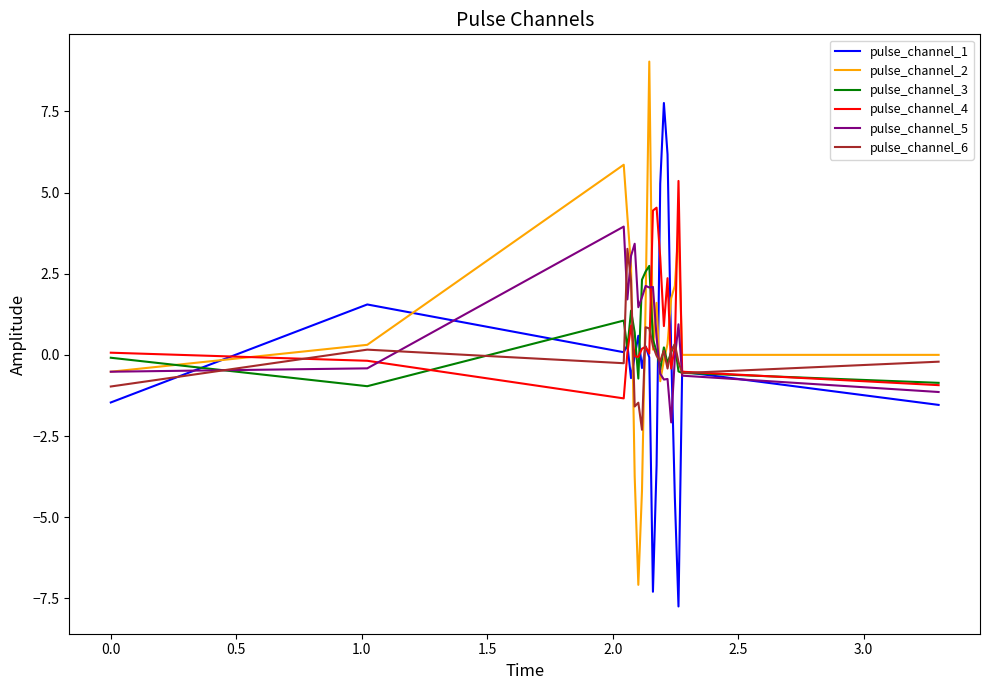

What is the smallest value displayed?

-7.8